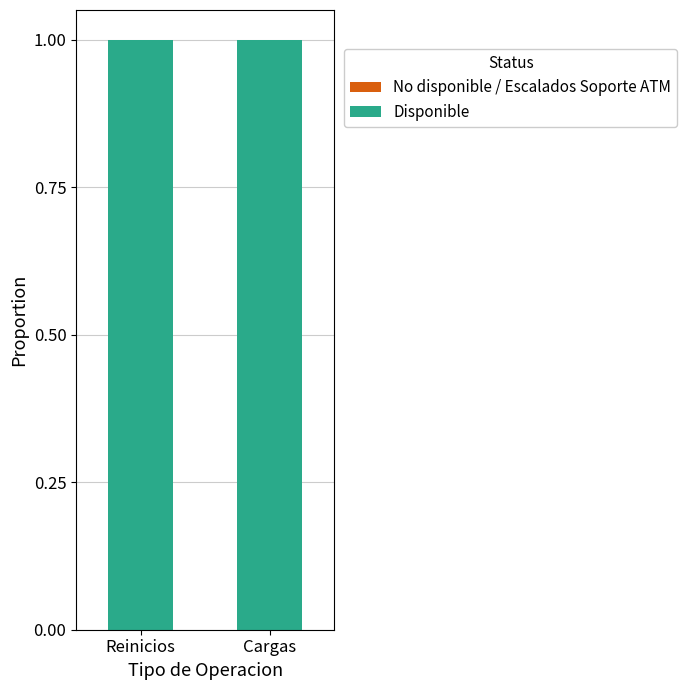

Between Reinicios and Cargas, which series saw the biggest shift?

No disponible / Escalados Soporte ATM